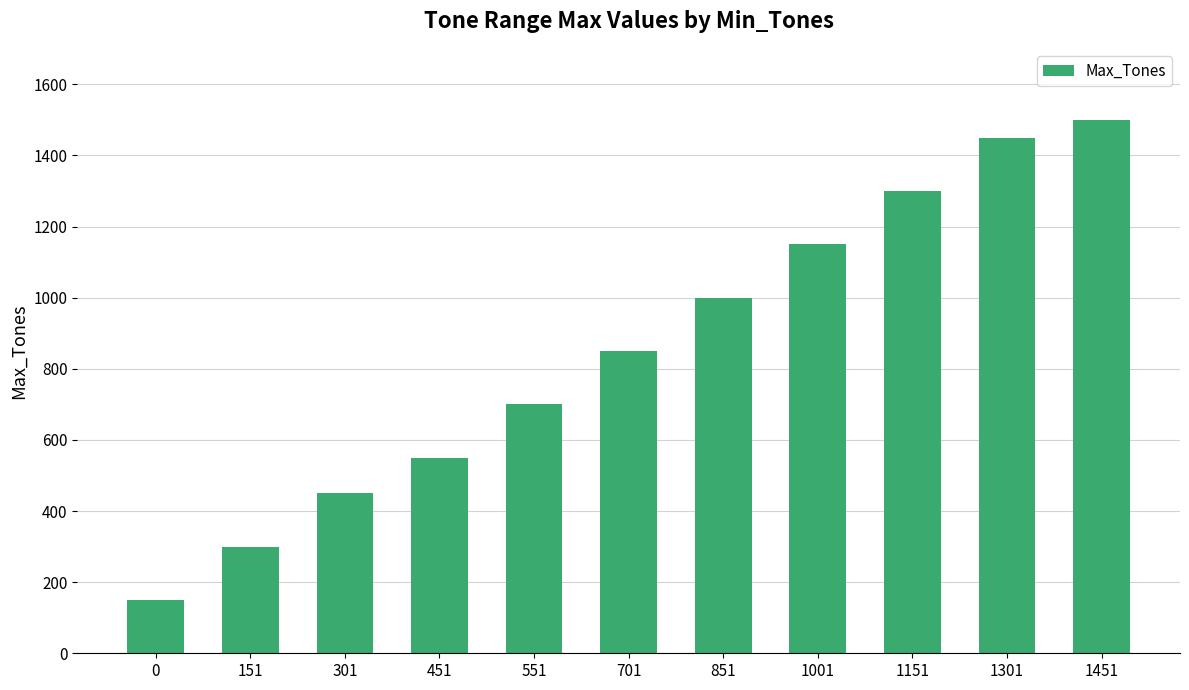

Rank the categories by value from highest to lowest.

1451, 1301, 1151, 1001, 851, 701, 551, 451, 301, 151, 0